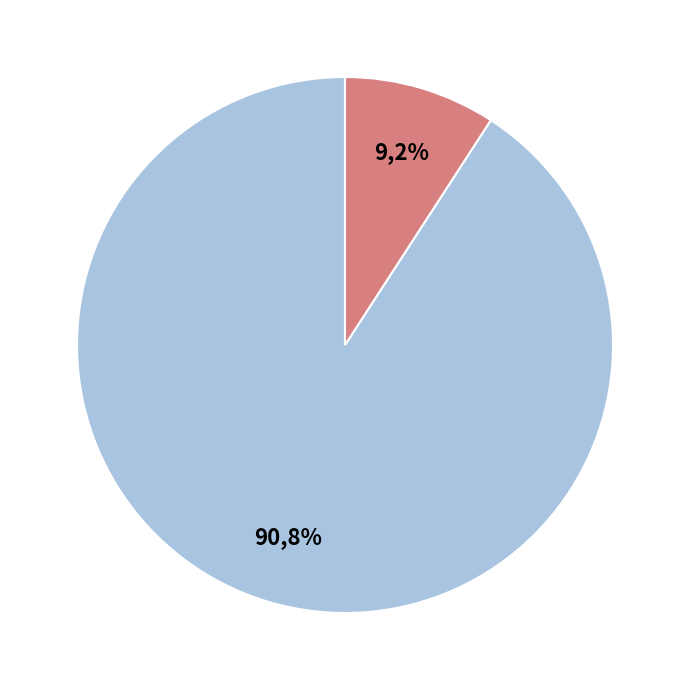

How many slices are in this pie chart?

2